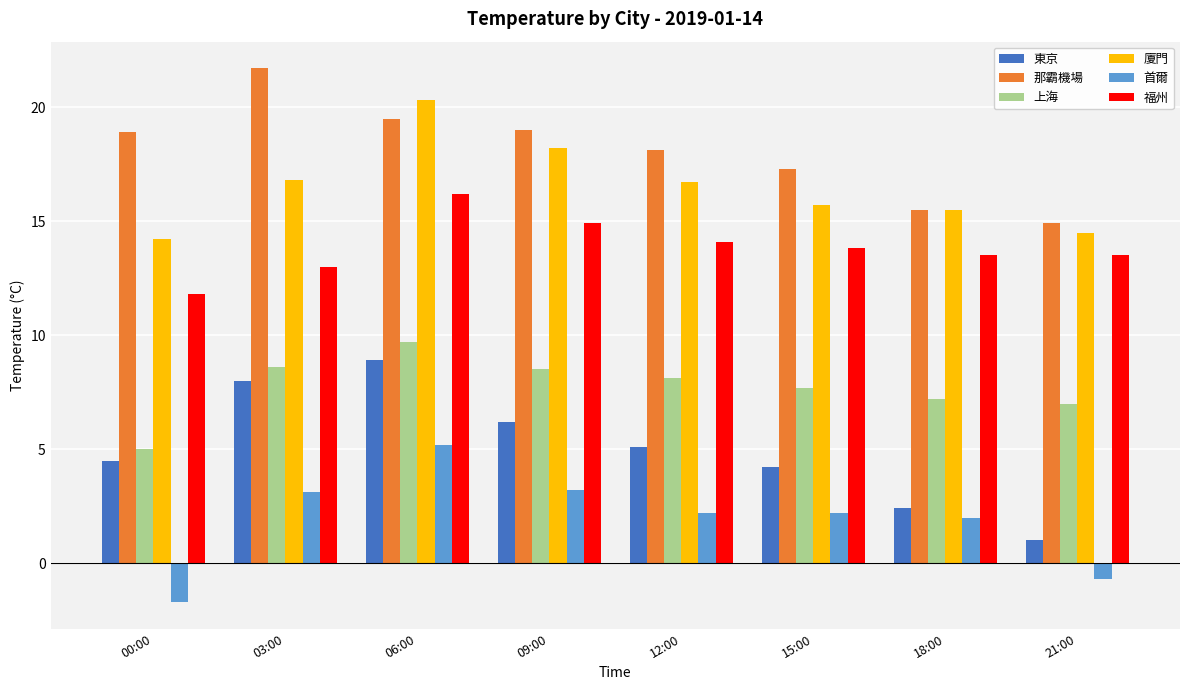

Which series has the widest spread of values?

東京